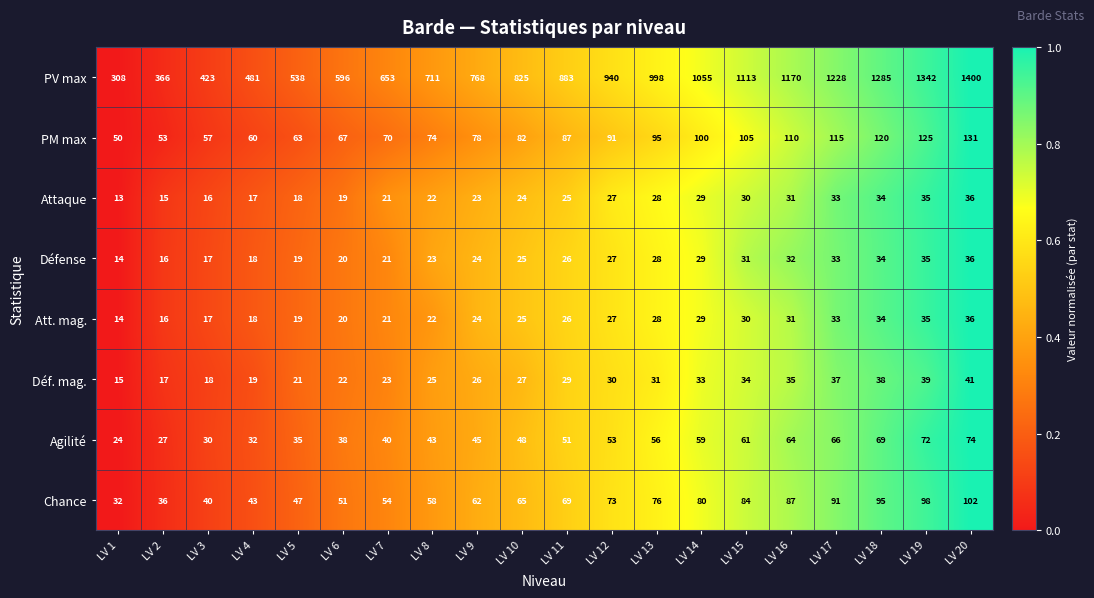

What is the difference between the maximum and minimum values in the Att. mag. series?

22